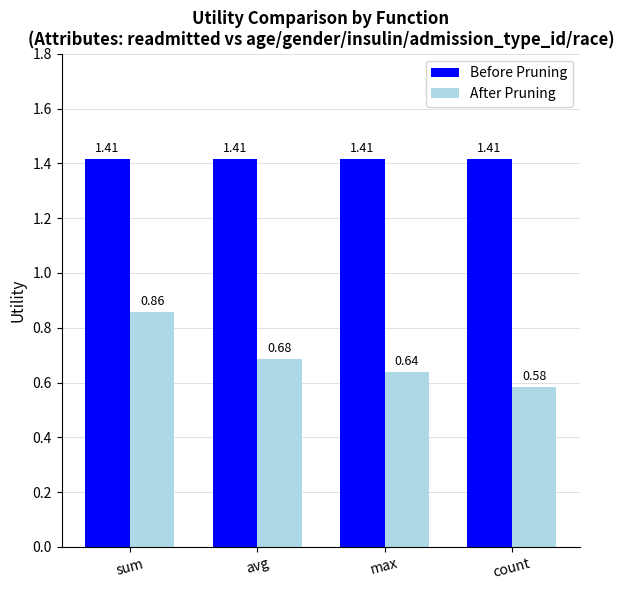

What is the label of the 2nd bar from the right?

max